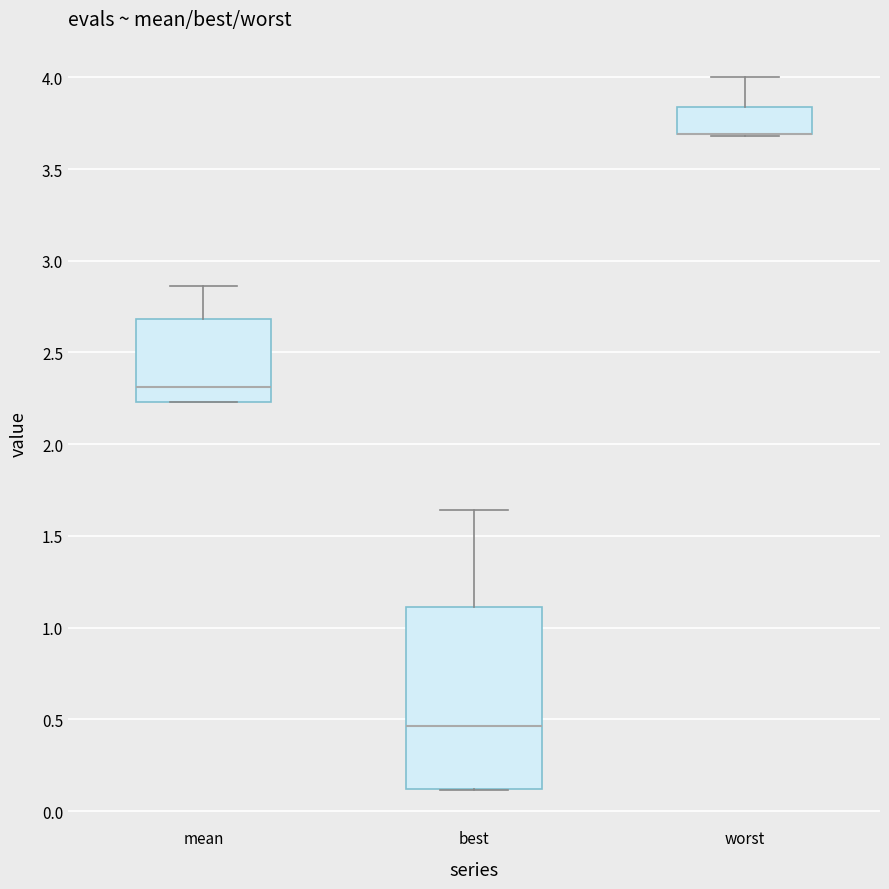

Which box is the tallest, from its lower edge to its upper edge?

best